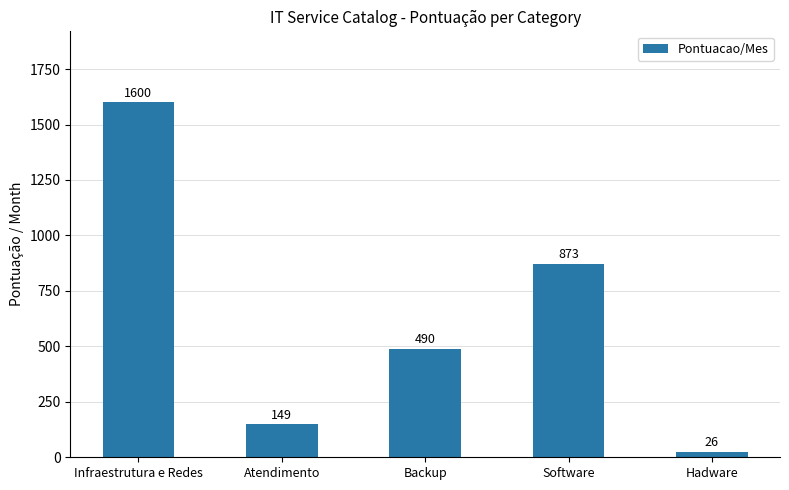

Read the value at Software.

873